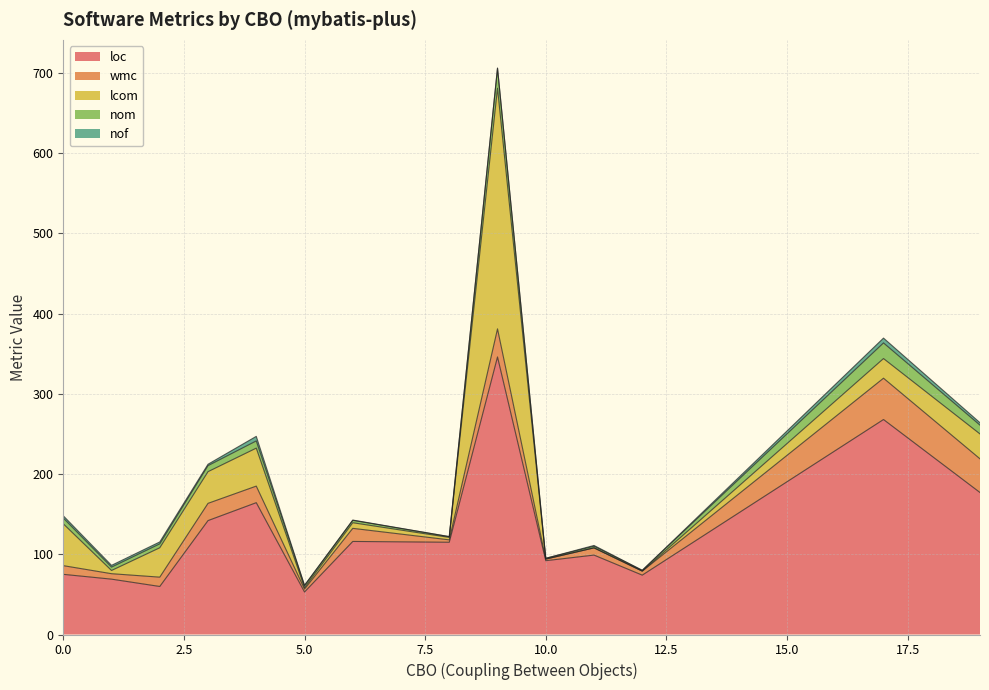

What is the highest value of the loc series?

346.0